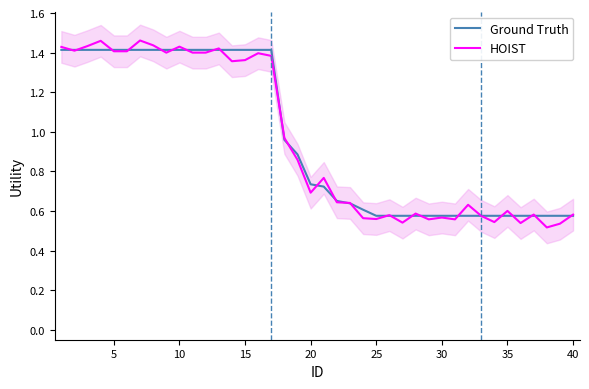

What is the difference between the second highest and second lowest values in the Ground Truth series?

0.8